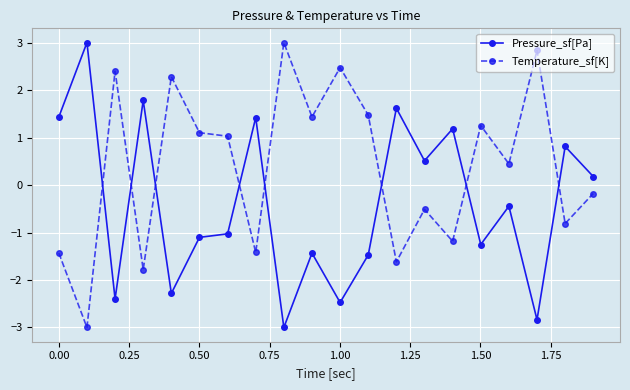

What is the difference between the maximum and minimum values in the Pressure_sf[Pa] series?

6.0